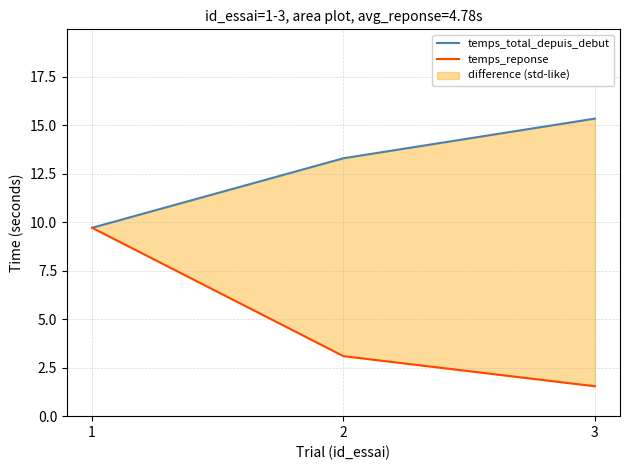

The temps_reponse series shows 2.5 at 3. True or false?

False